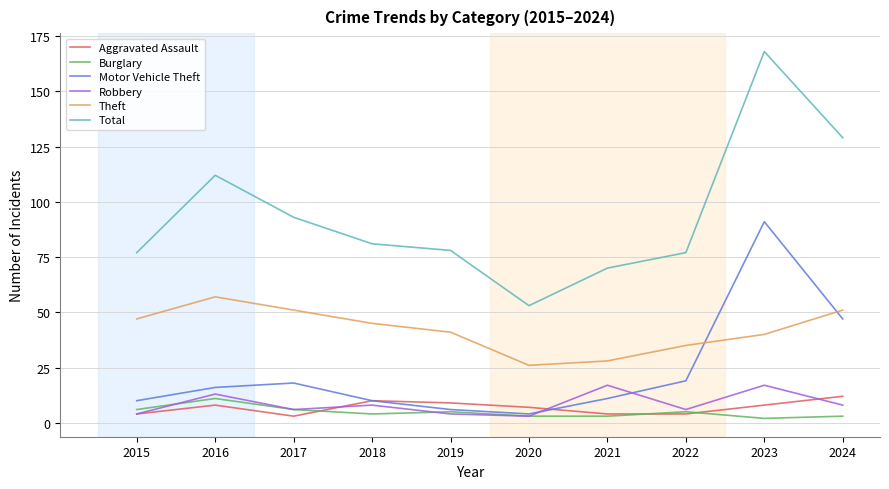

Which series has the widest spread of values?

Total